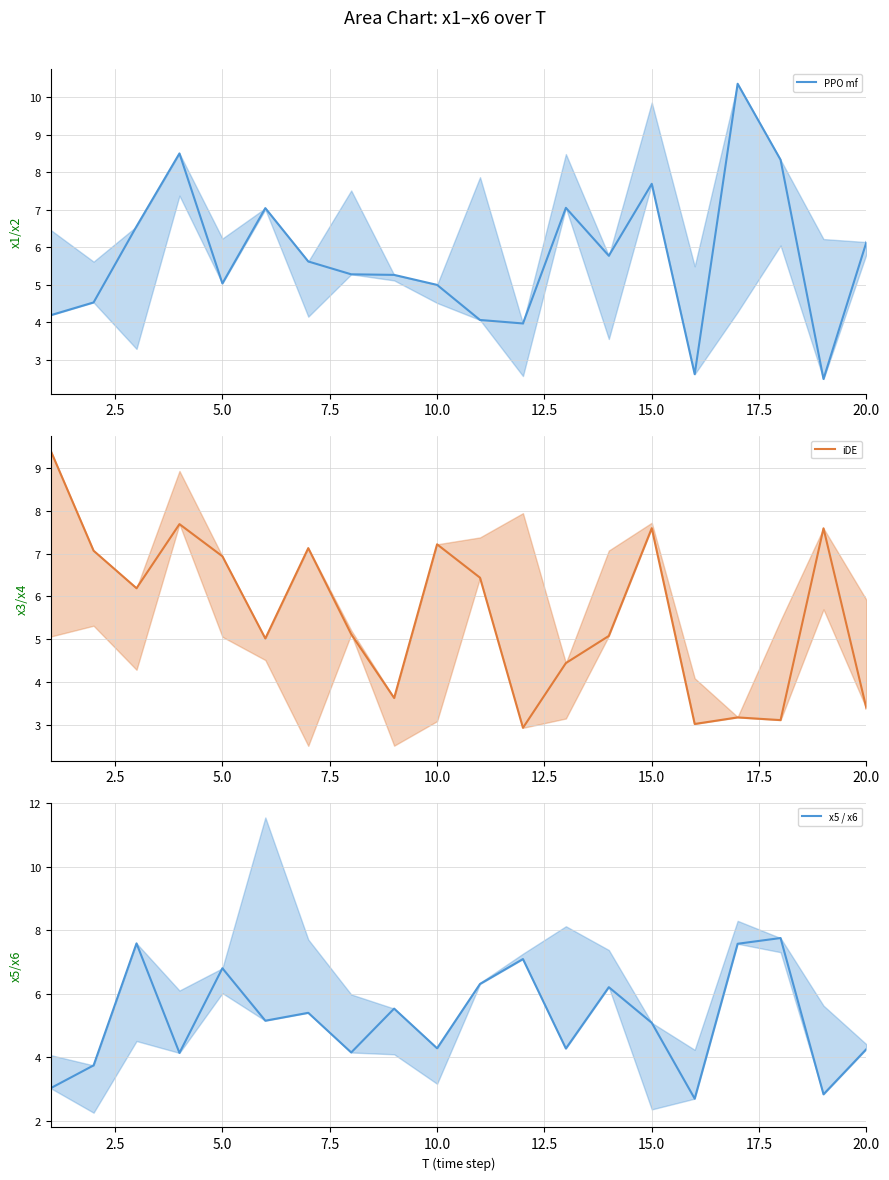

What is the approximate value of PPO mf (line) at 5.0?

5.0